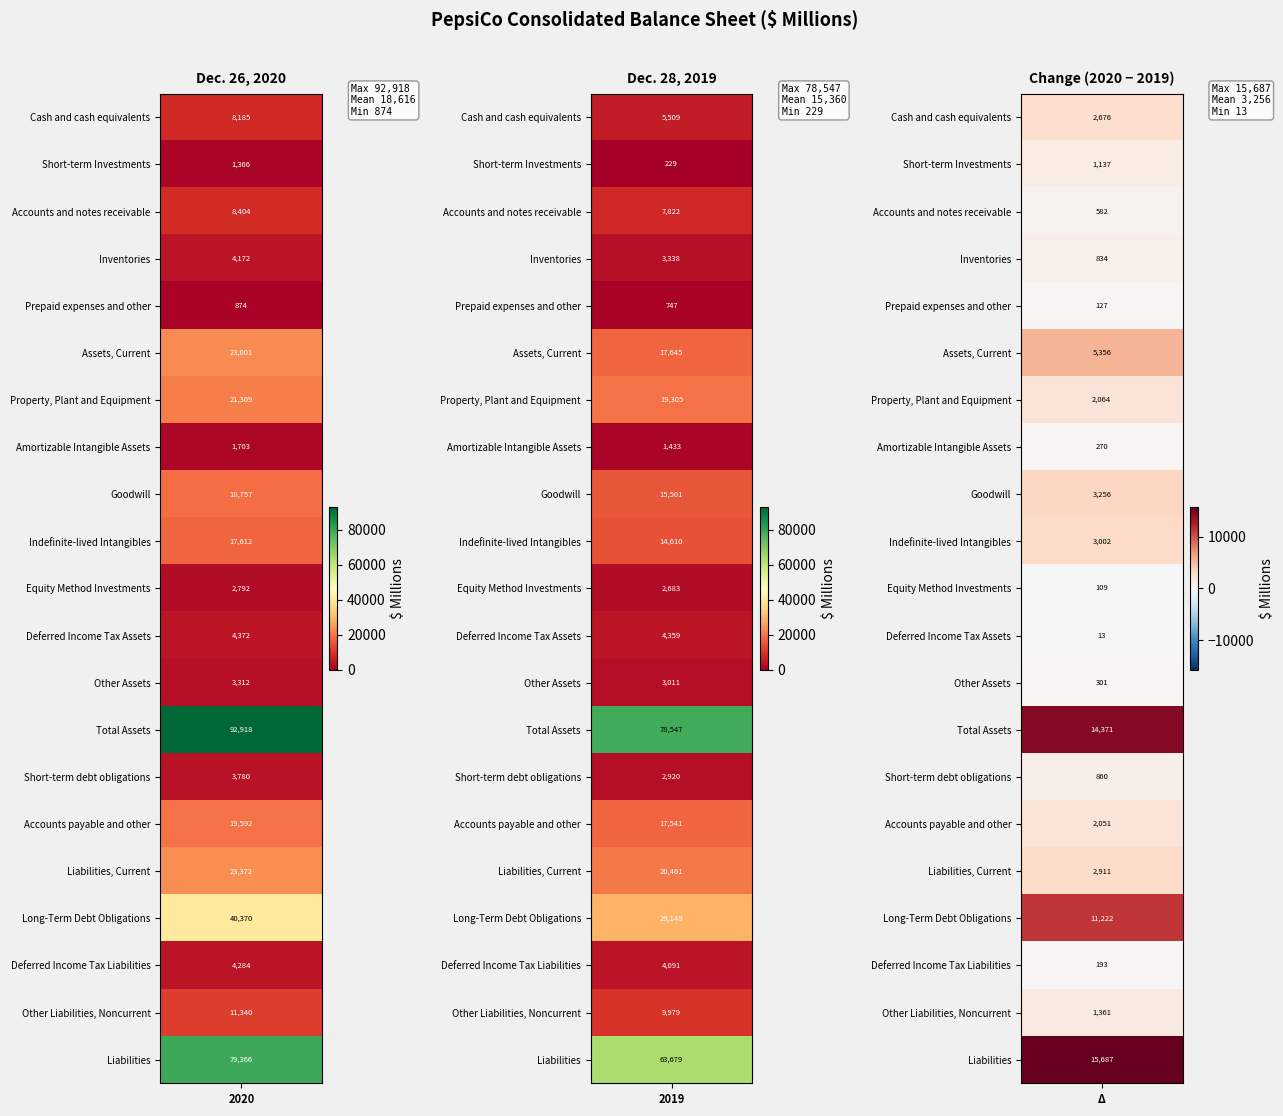

What is the total value across all series at 0?

390941